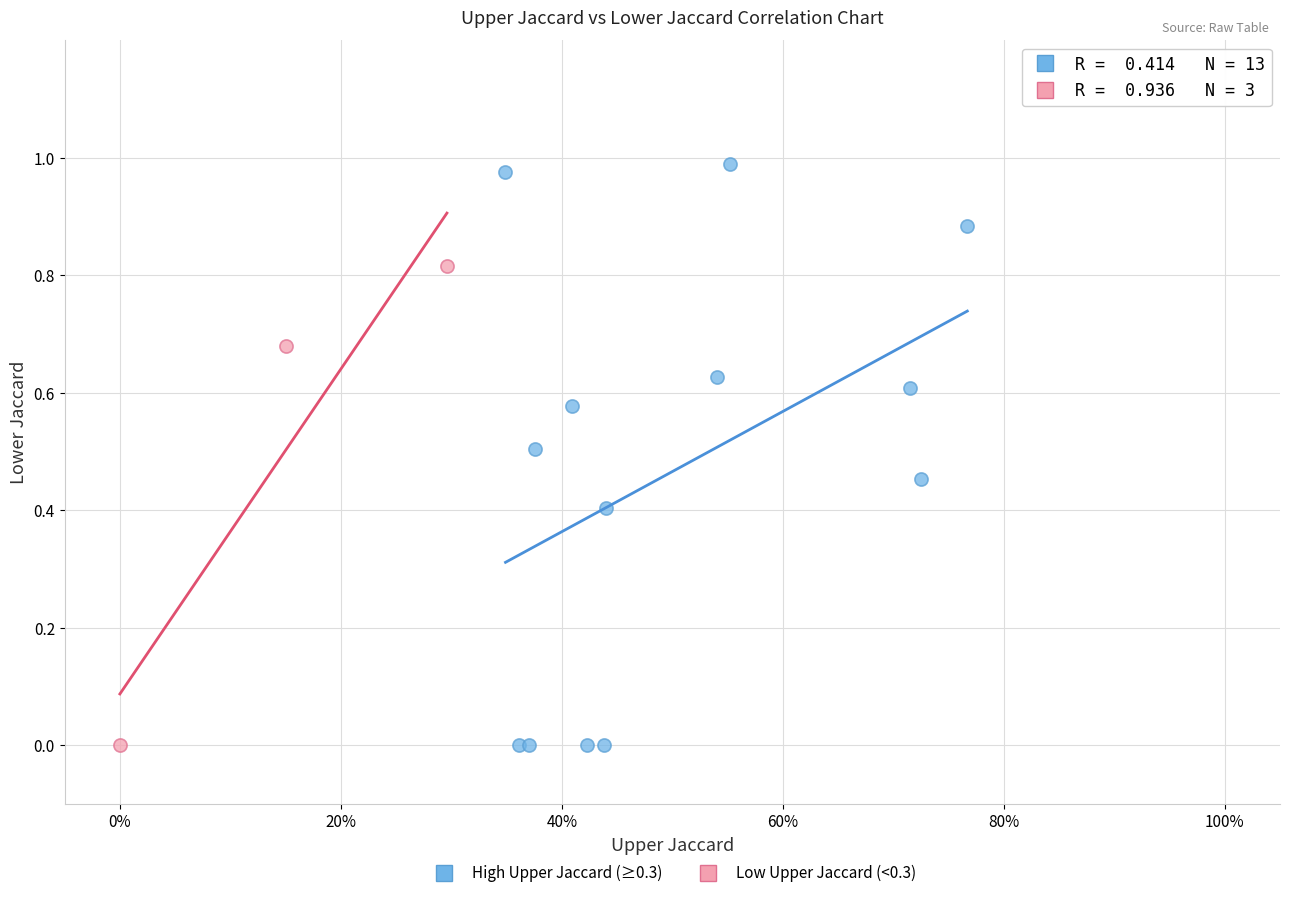

Which series has the largest Y range (max minus min)?

High Upper Jaccard (≥0.3)